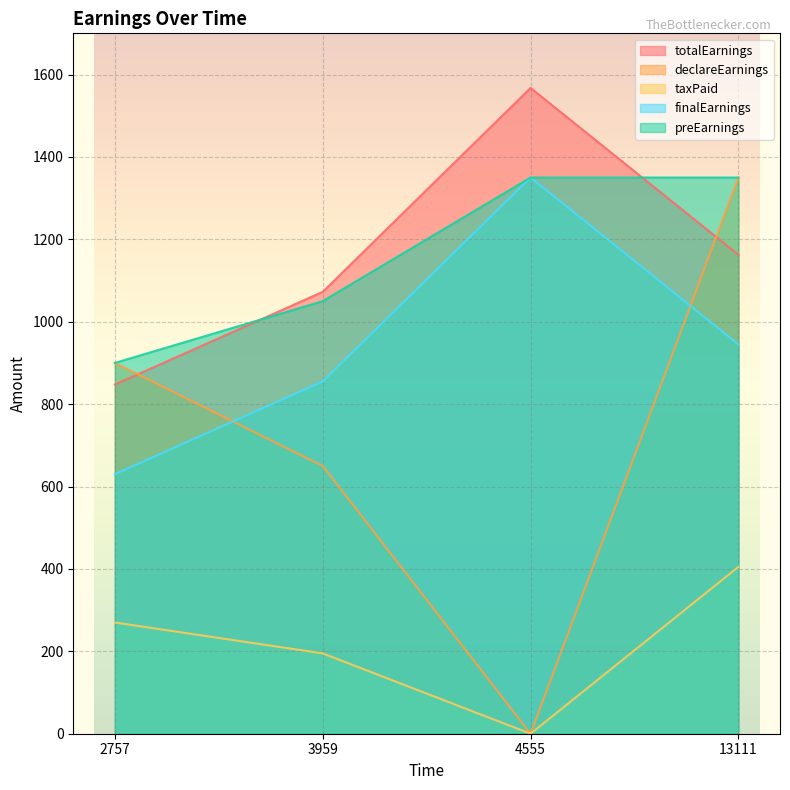

Which series has the largest range (max minus min)?

declareEarnings